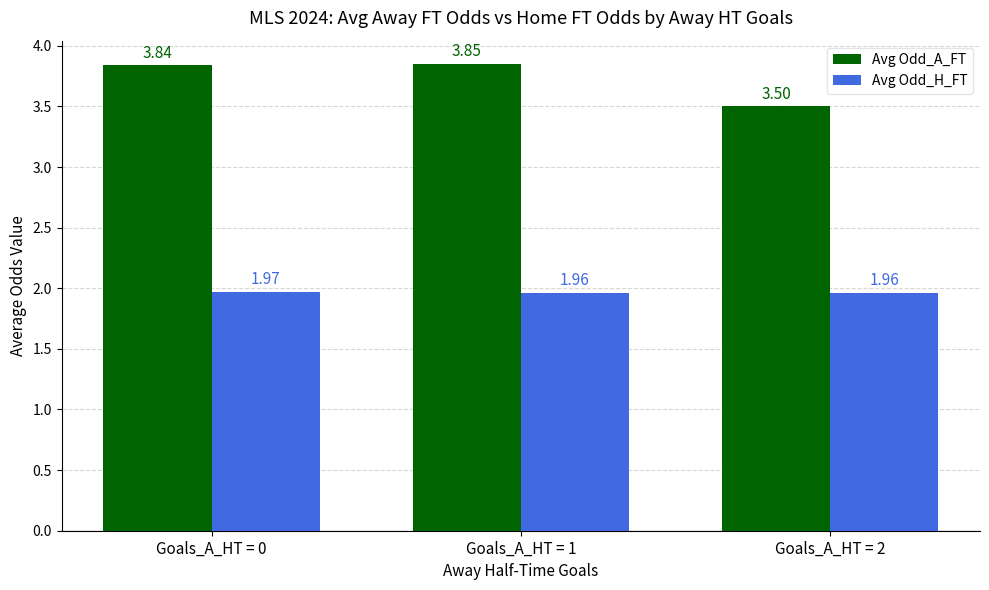

Is it true that Avg Odd_A_FT equals 6.1 at Goals_A_HT = 1?

False